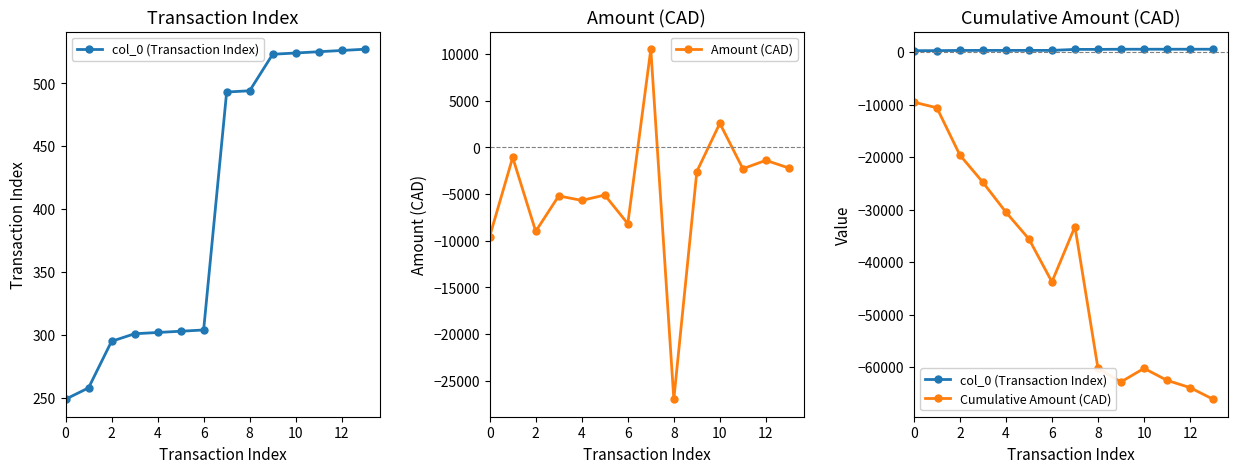

True or false: Amount (CAD) has more than 0 interior local peaks.

True